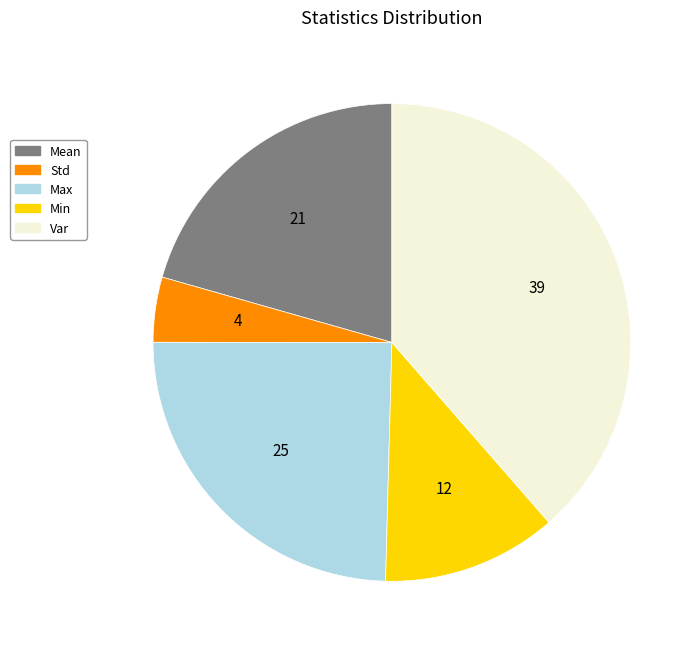

Rank the categories by value from lowest to highest.

Std, Min, Mean, Max, Var